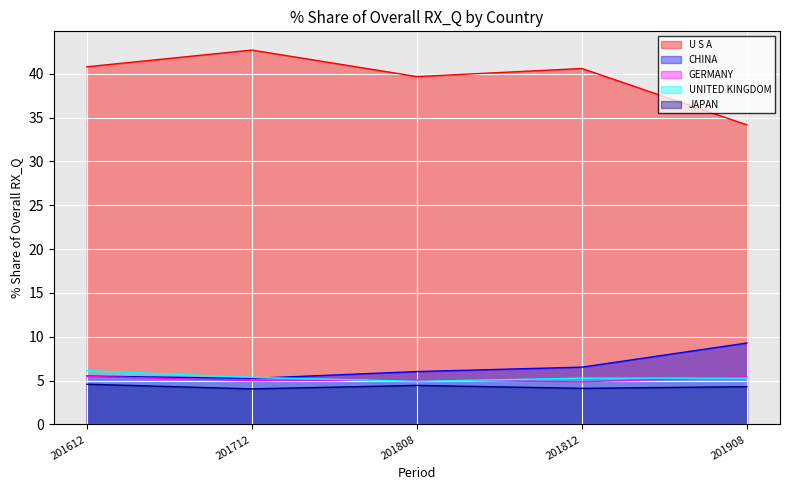

Reading left to right, transcribe all the data shown in this chart.

U S A: 201612=40.8	201712=42.7	201808=39.7	201812=40.6	201908=34.2
CHINA: 201612=5.5	201712=5.3	201808=6.0	201812=6.5	201908=9.3
GERMANY: 201612=5.5	201712=5.0	201808=5.1	201812=4.9	201908=5.4
UNITED KINGDOM: 201612=6.1	201712=5.4	201808=4.9	201812=5.3	201908=5.3
JAPAN: 201612=4.6	201712=4.1	201808=4.5	201812=4.1	201908=4.3